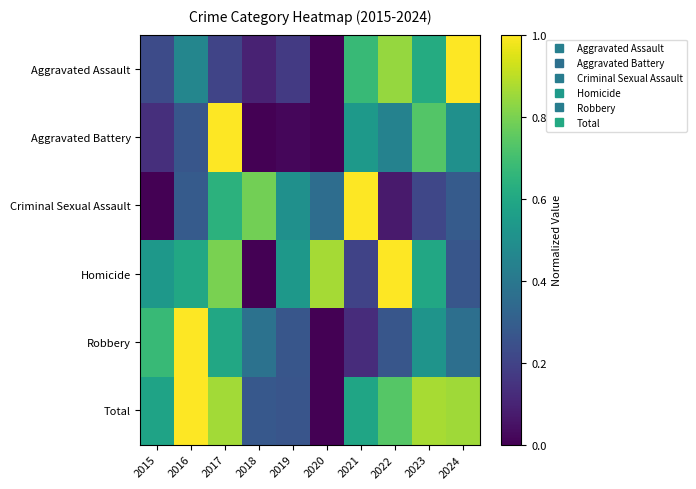

At which category is the sum across all series the highest?

2017